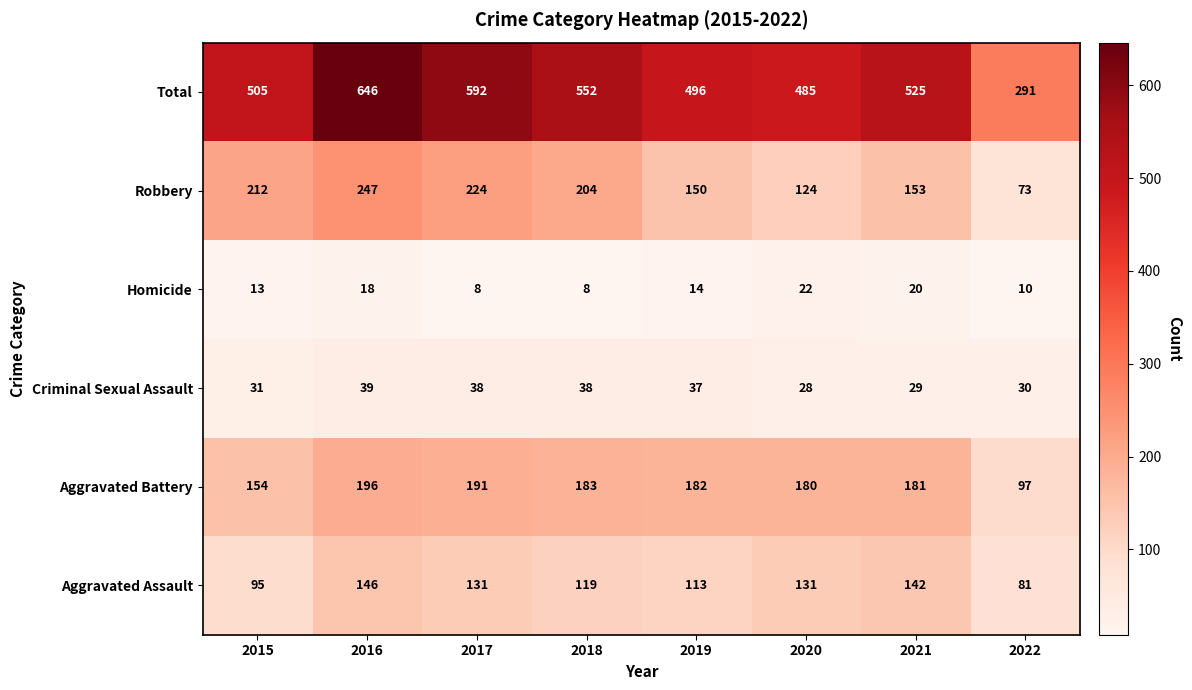

What value does the Robbery series have at 2017, to the nearest 50?

200